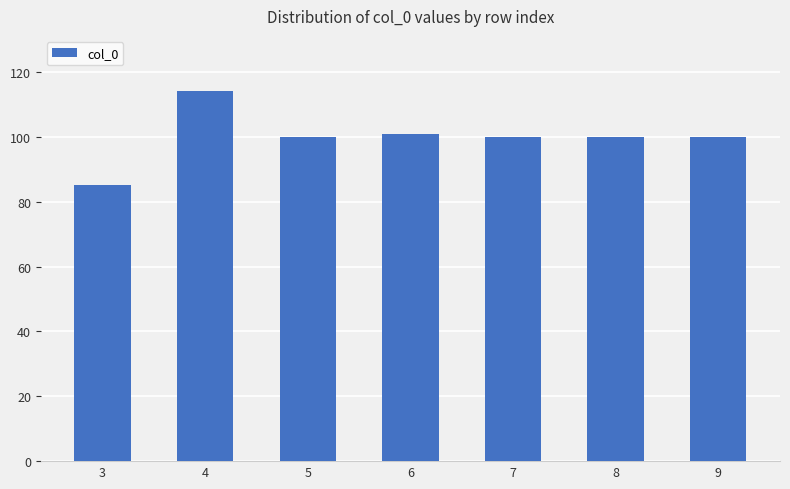

At which category does the chart reach its peak across all series?

4